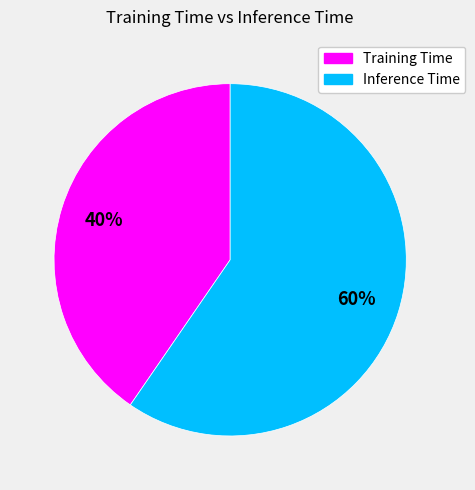

Combined, do Training Time and Inference Time account for over 50%?

Yes